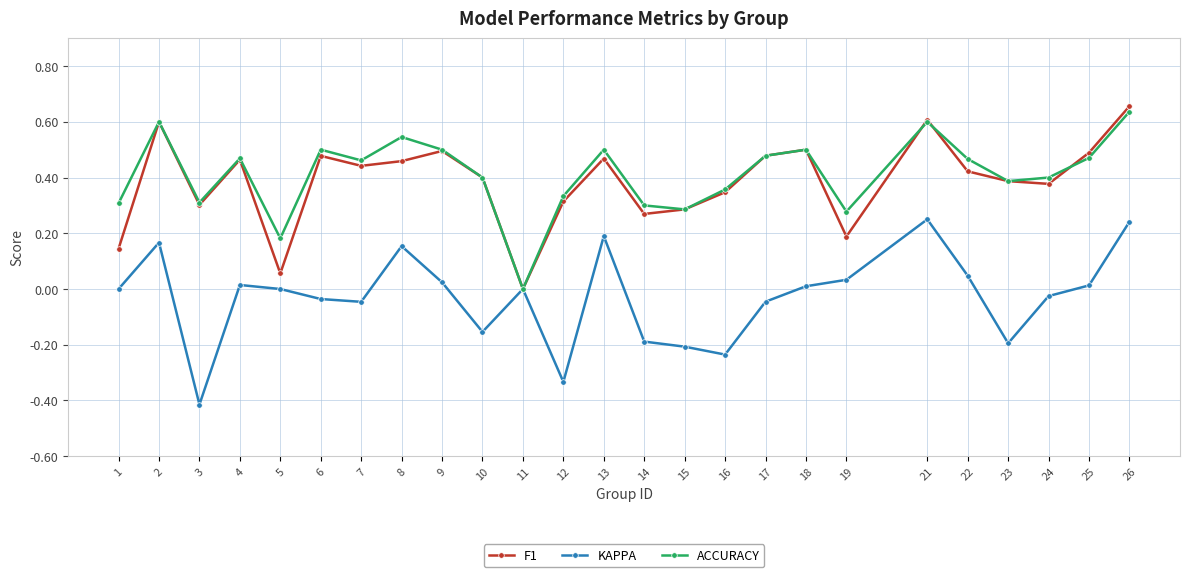

Where is F1 nearest to the value 0?

11